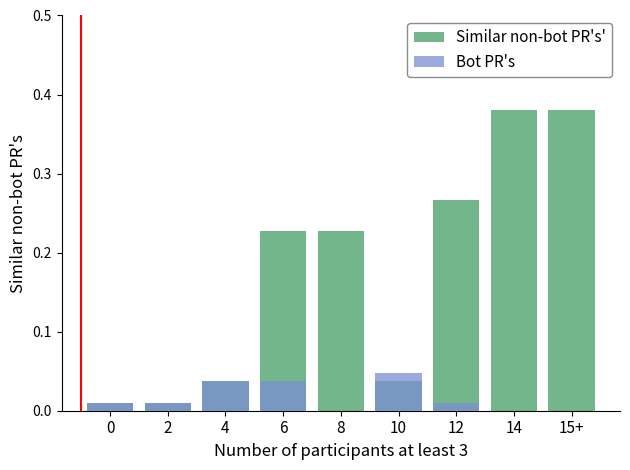

Count the number of categories in the chart.

9